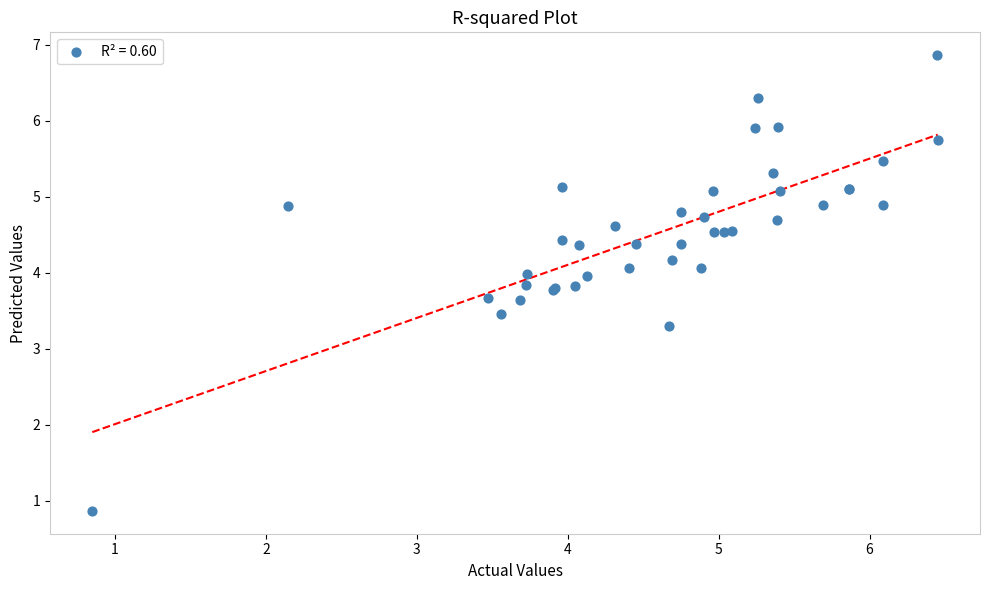

What Y value in the scatter plot is closest to 3?

3.3